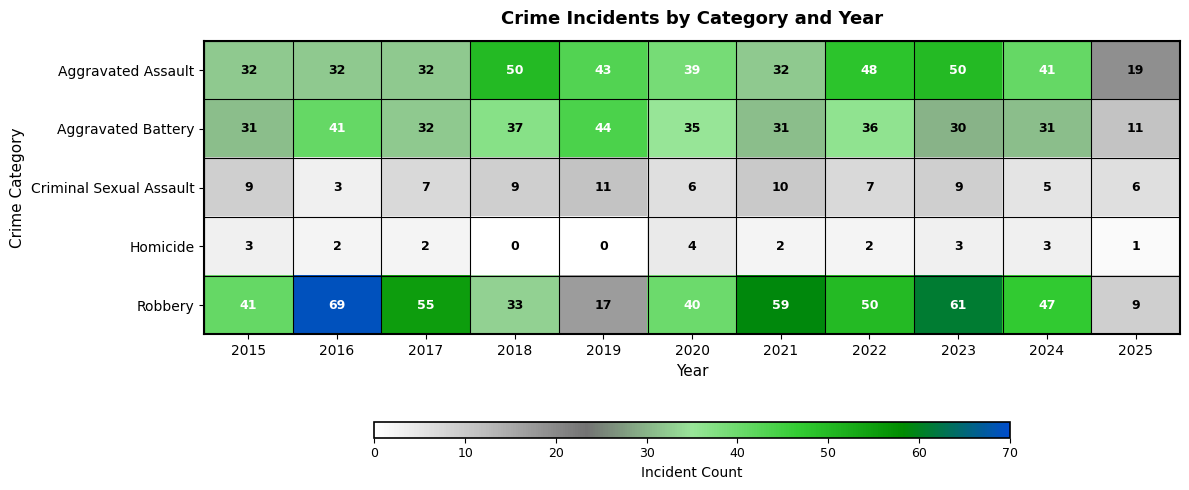

What is the greatest value displayed?

69